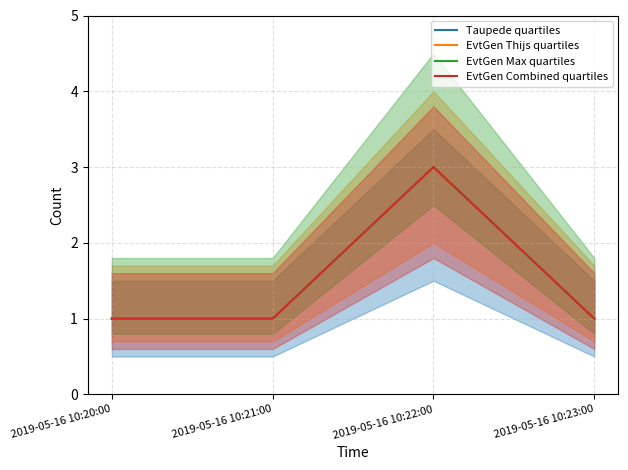

What is the smallest value displayed?

1